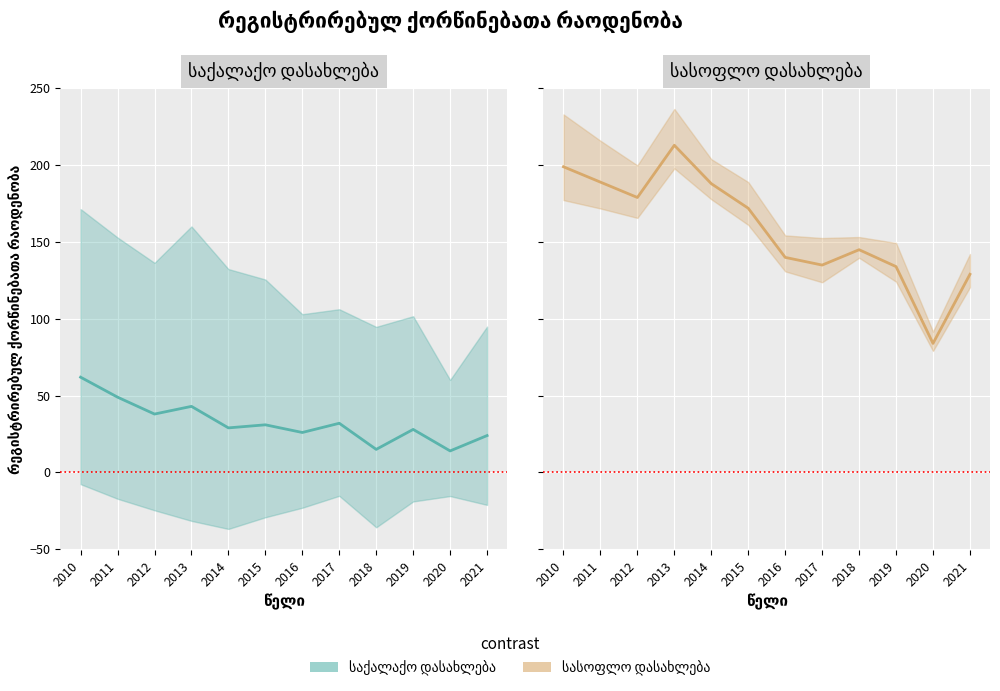

What are all the series names shown in the legend?

საქალაქო დასახლება, სასოფლო დასახლება